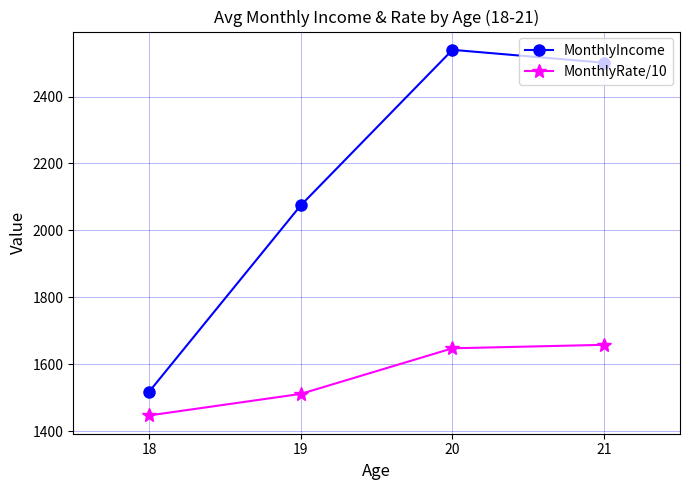

What are all the series names shown in the legend?

MonthlyIncome, MonthlyRate/10